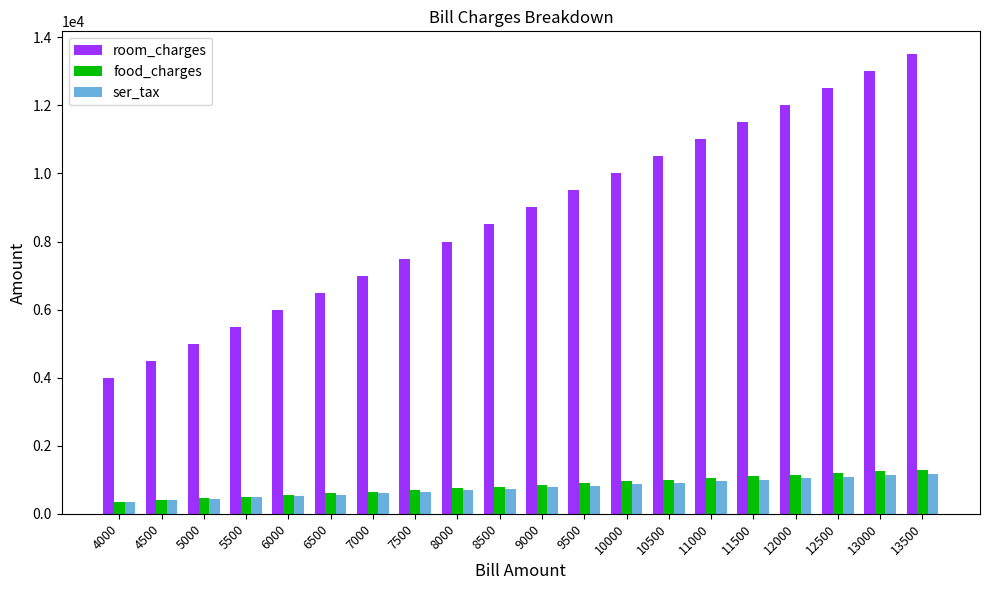

What is the total value across all series at 11000?

13007.0